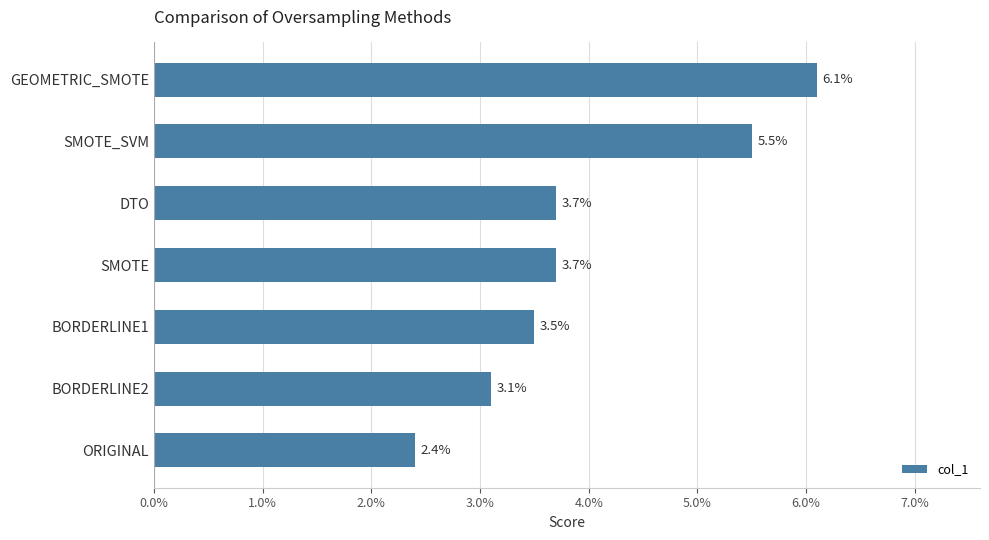

How many data points does each series have?

7